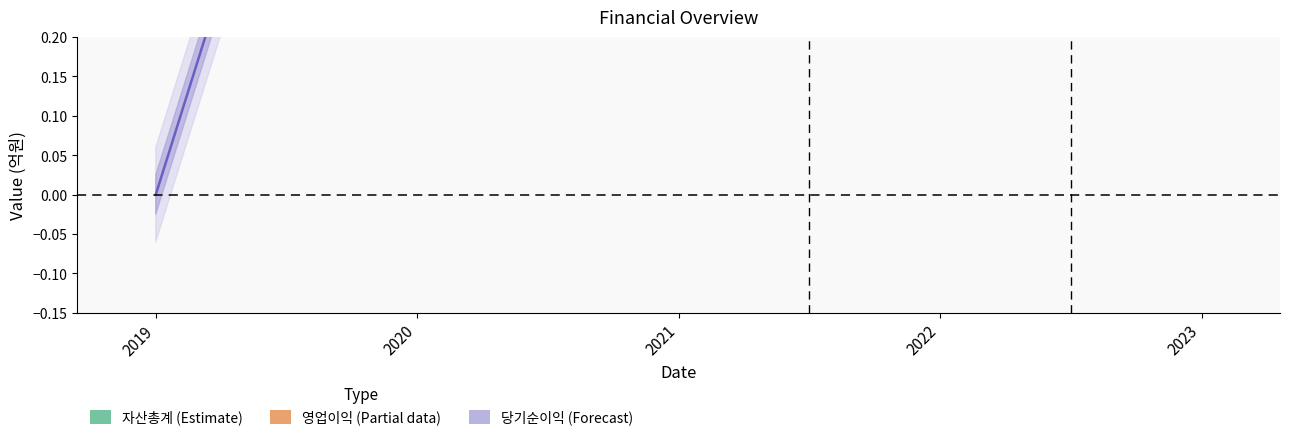

Count the number of data series in this chart.

3